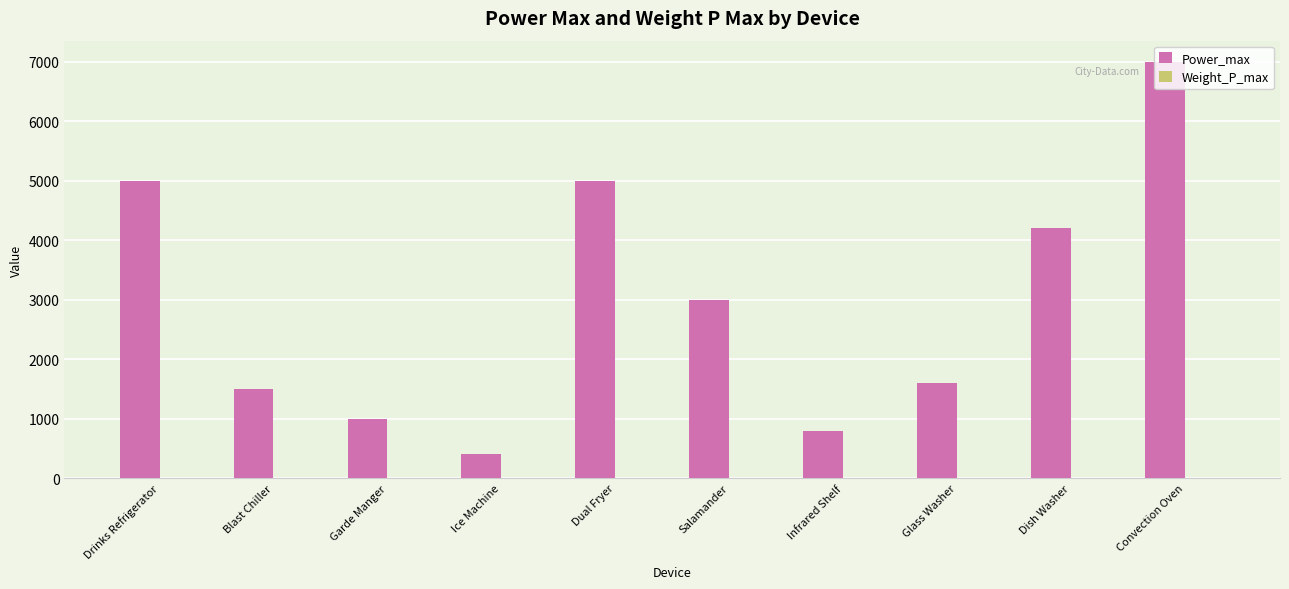

What is the approximate value of Power_max at Dish Washer, to the nearest 10?

4200